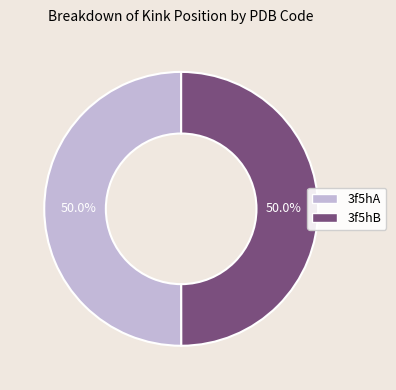

Approximately how many times larger is the value at 3f5hA compared to 3f5hB?

1.0